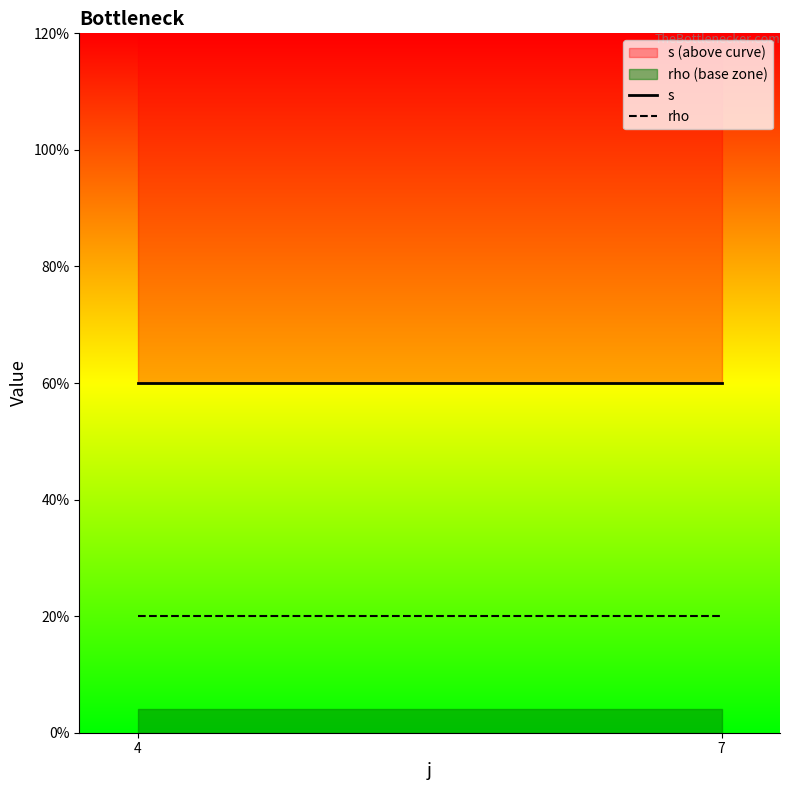

Does the chart display data point markers on the line(s)?

No